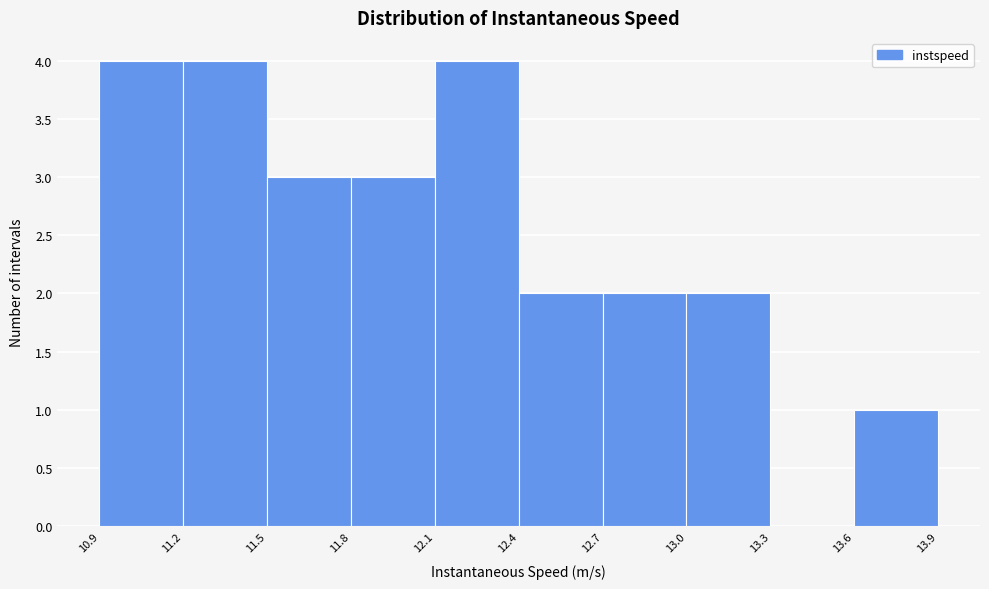

Reading left to right, list every bar in this chart as the range it spans on the x-axis followed by its height. The values are not printed on the chart, so give them approximately, as read against the axis.

10.9 to 11.2: 4
11.2 to 11.5: 4
11.5 to 11.8: 3
11.8 to 12.1: 3
12.1 to 12.4: 4
12.4 to 12.7: 2
12.7 to 13.0: 2
13.0 to 13.3: 2
13.3 to 13.6: 0
13.6 to 13.9: 1